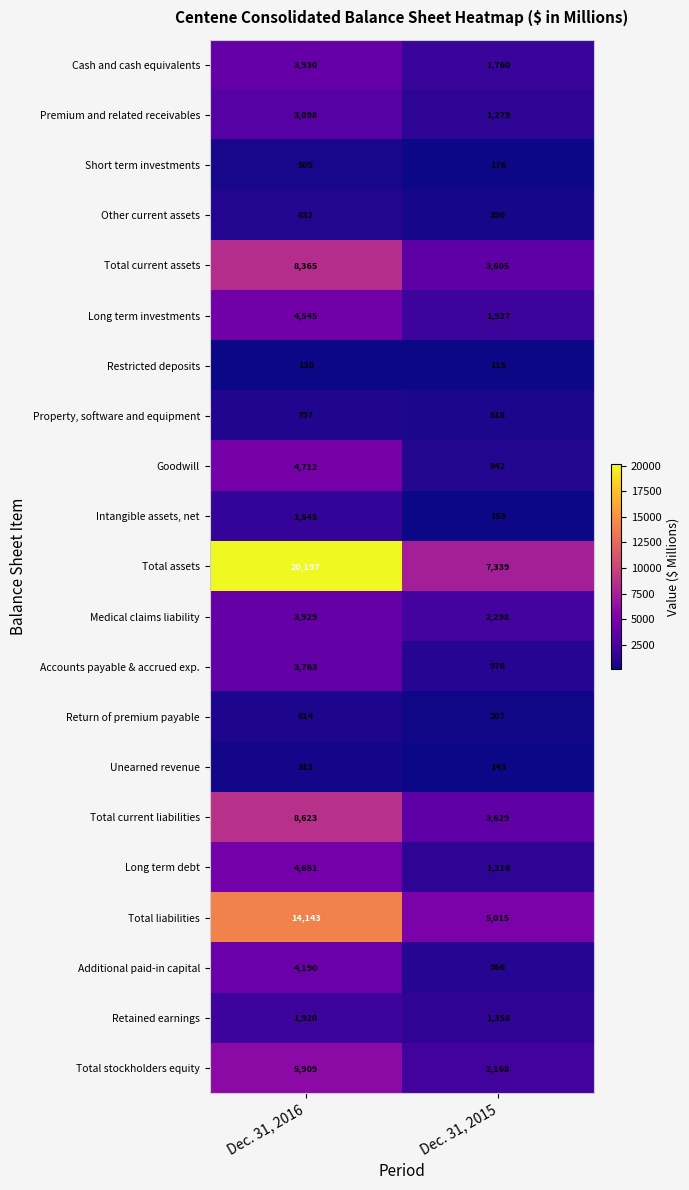

What is the sum of the Total liabilities values at Dec. 31, 2016 and Dec. 31, 2015?

19158